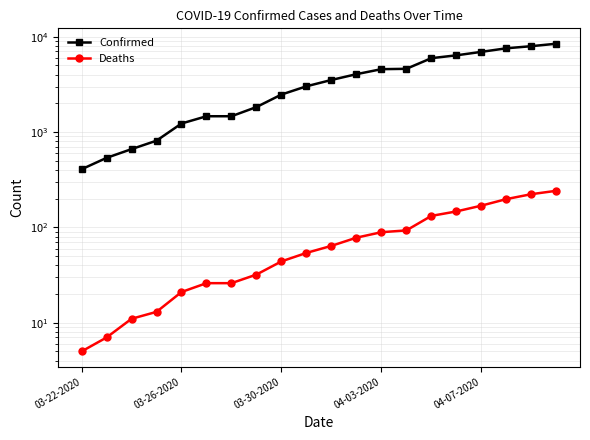

At which label does Confirmed reach its minimum?

03-22-2020